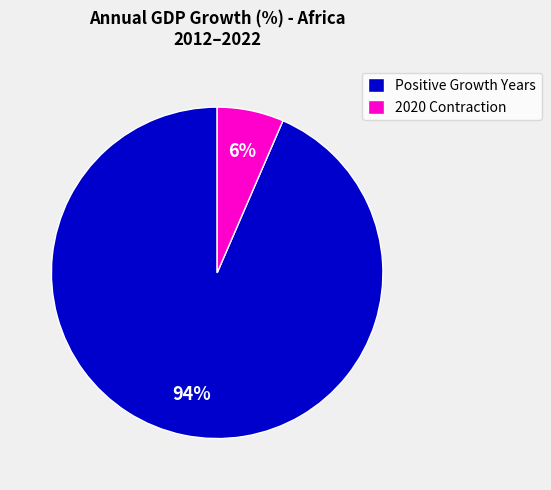

Which category has the smallest portion of the pie?

2020 Contraction